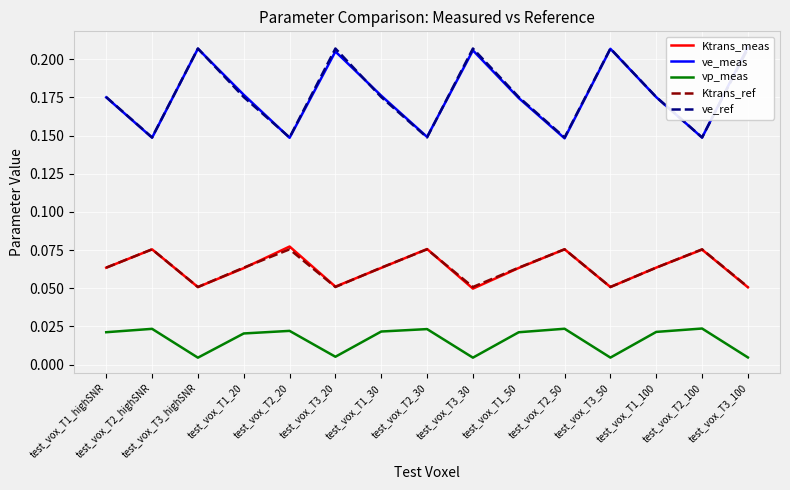

At which category does vp_meas reach its first local peak?

test_vox_T2_highSNR